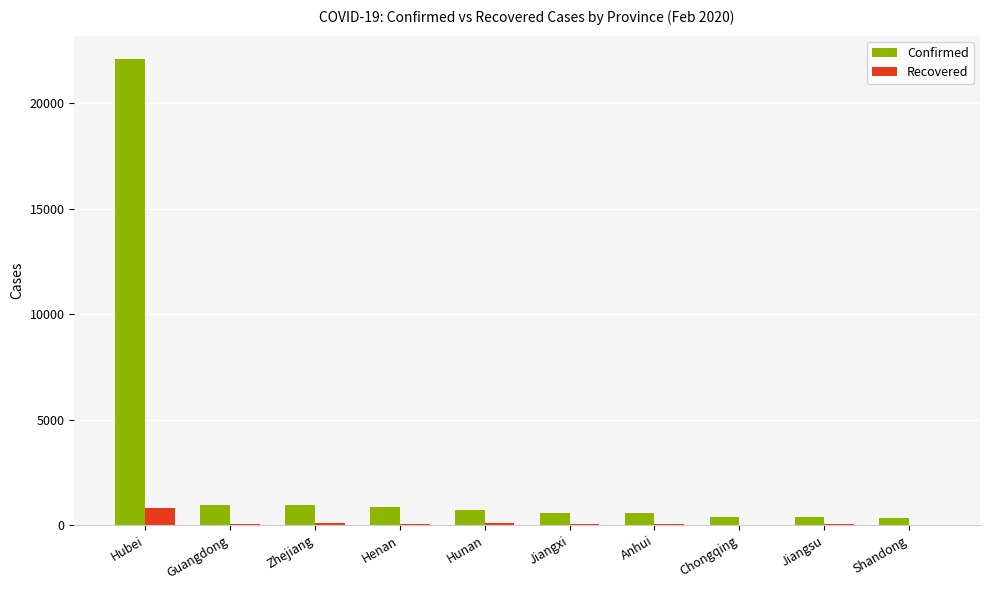

Which label corresponds to the largest value in the chart?

Hubei